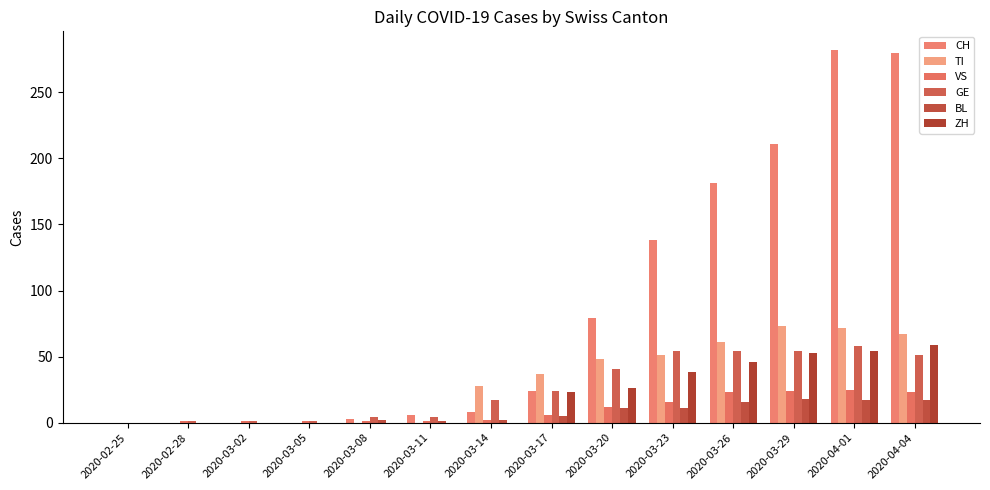

How many groups of bars are there?

14